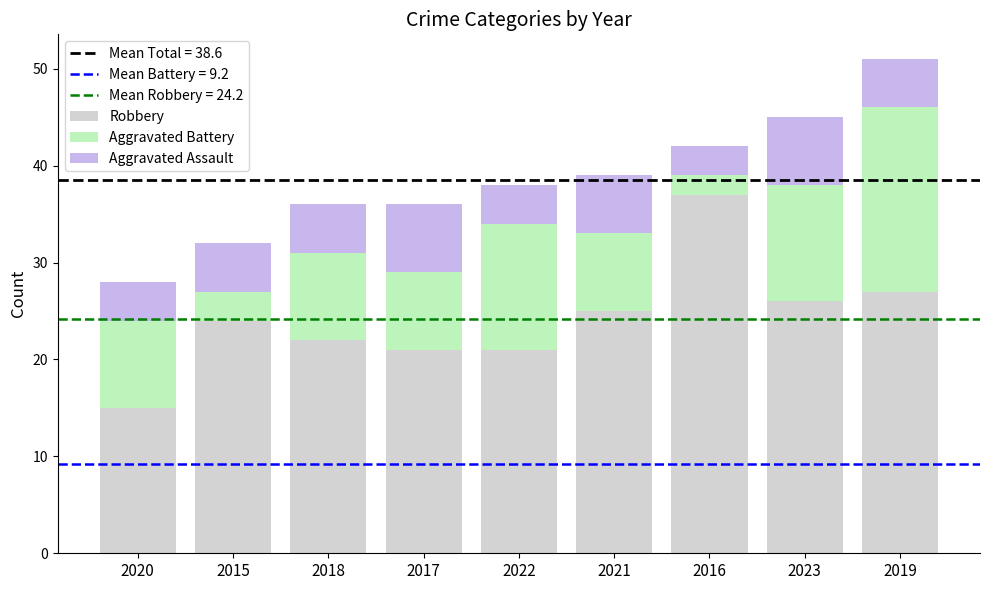

What is the sum of the Robbery values at 2018 and 2016?

59